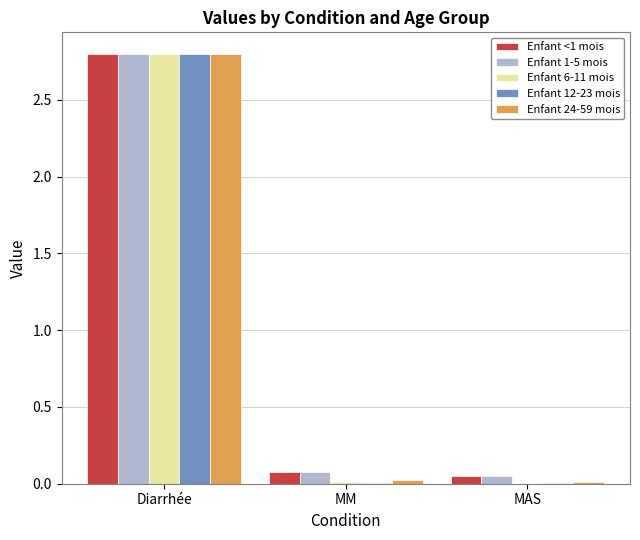

Which category has the highest value across all series?

Diarrhée